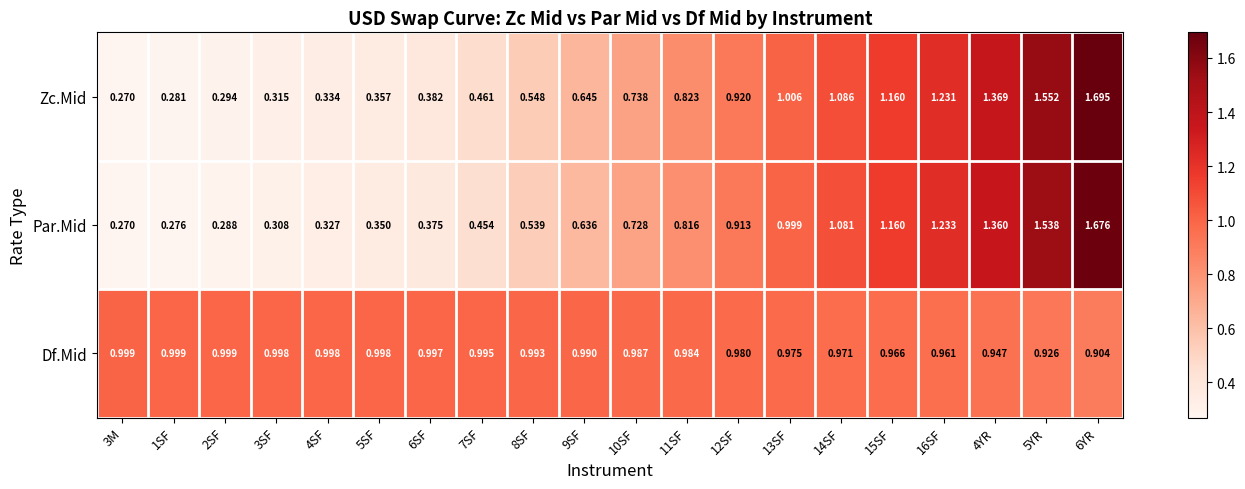

Is the value of Par.Mid at 7SF greater than the value of Df.Mid at 7SF?

No